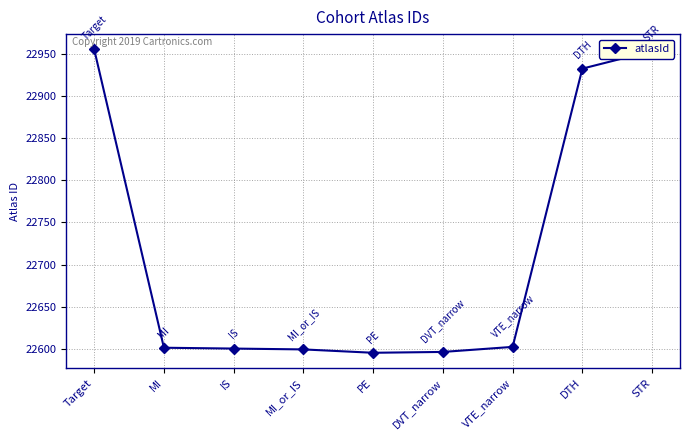

True or false: there are more than 2 points higher than both neighbors.

False